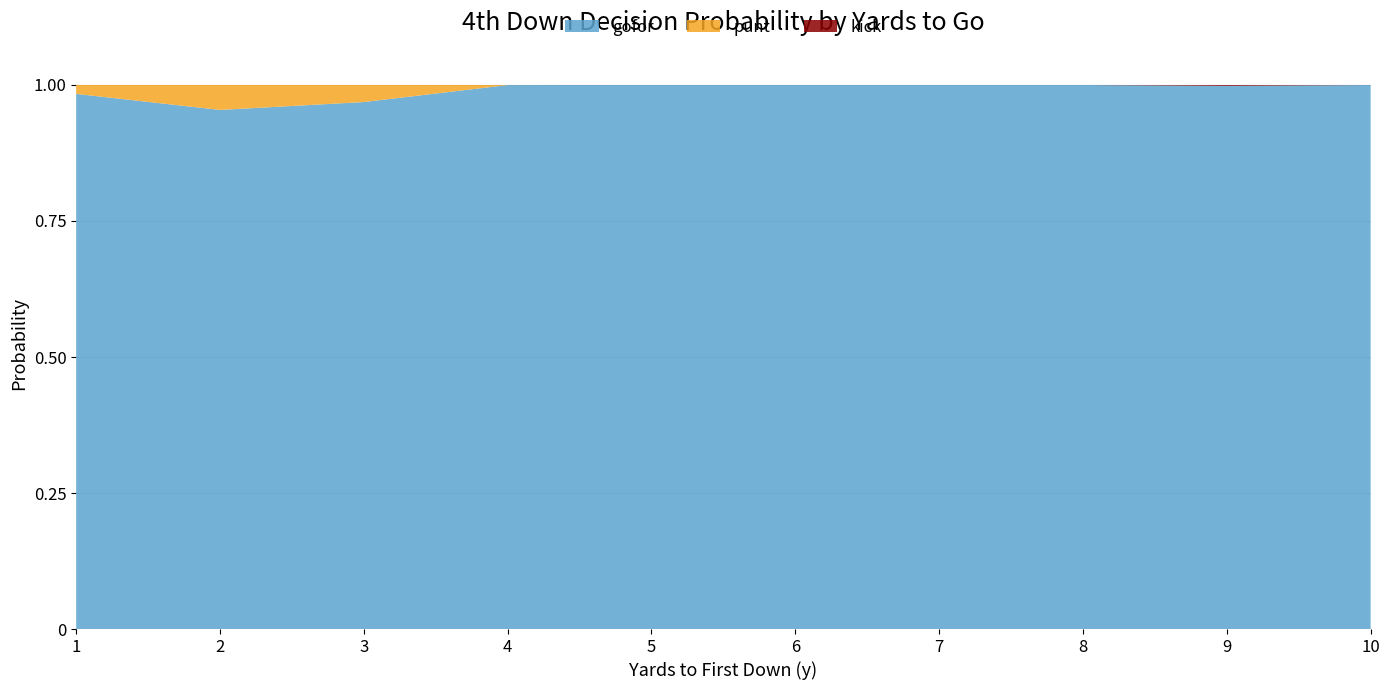

True or false: gofor has a value of 1.0 at 6.

True